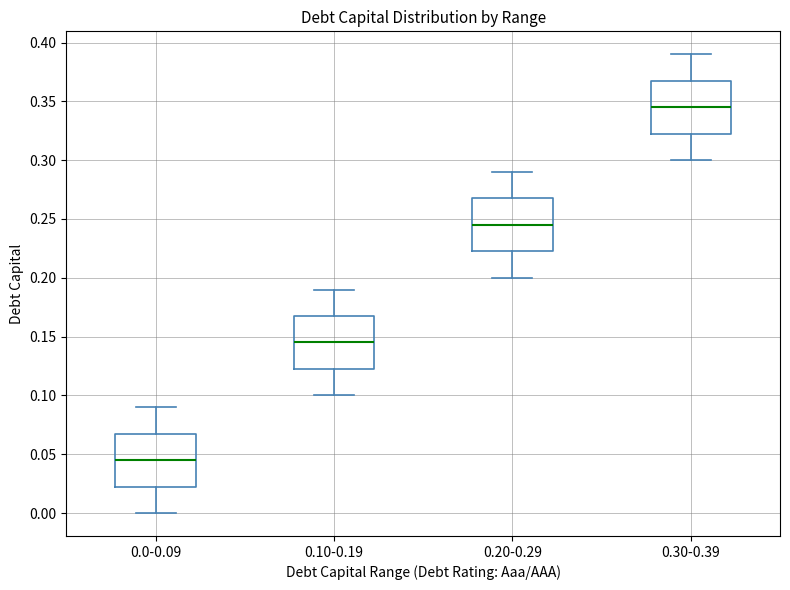

Reading left to right, transcribe this box plot: for each box, give where its median line is, the range the box spans, and where its two whiskers end, as read against the y-axis. The values are not printed on the chart, so give them approximately, as read against the axis.

0.0-0.09: median 0.045, box 0.025 to 0.070, whiskers 0.000 to 0.090
0.10-0.19: median 0.145, box 0.125 to 0.170, whiskers 0.100 to 0.190
0.20-0.29: median 0.245, box 0.225 to 0.270, whiskers 0.200 to 0.290
0.30-0.39: median 0.345, box 0.325 to 0.370, whiskers 0.300 to 0.390